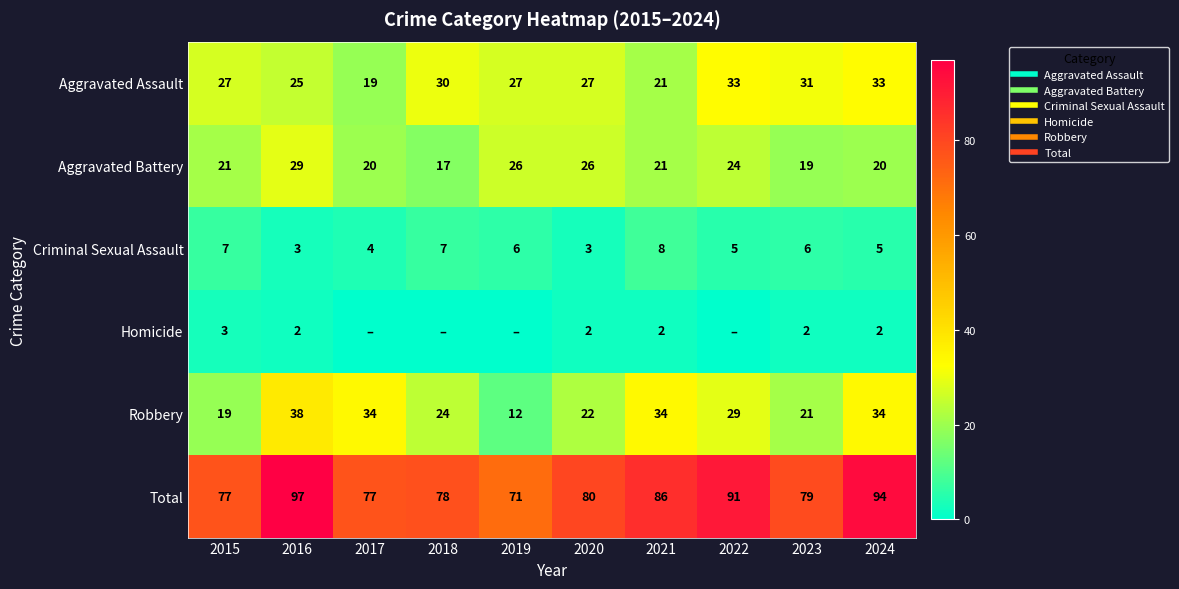

Where does the Criminal Sexual Assault series first go above 6?

2015